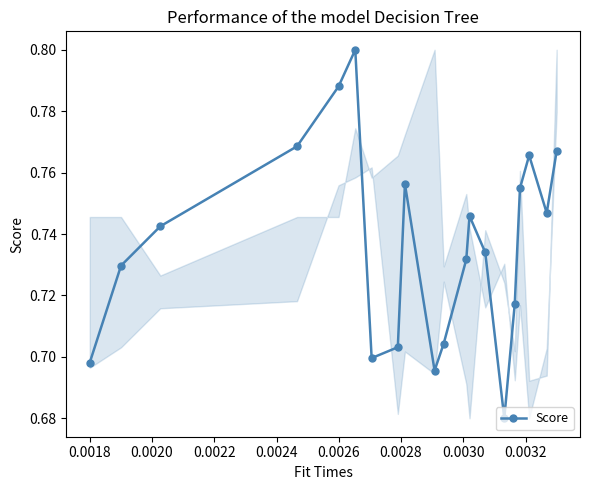

Count the values in the range 0 to 1.

20